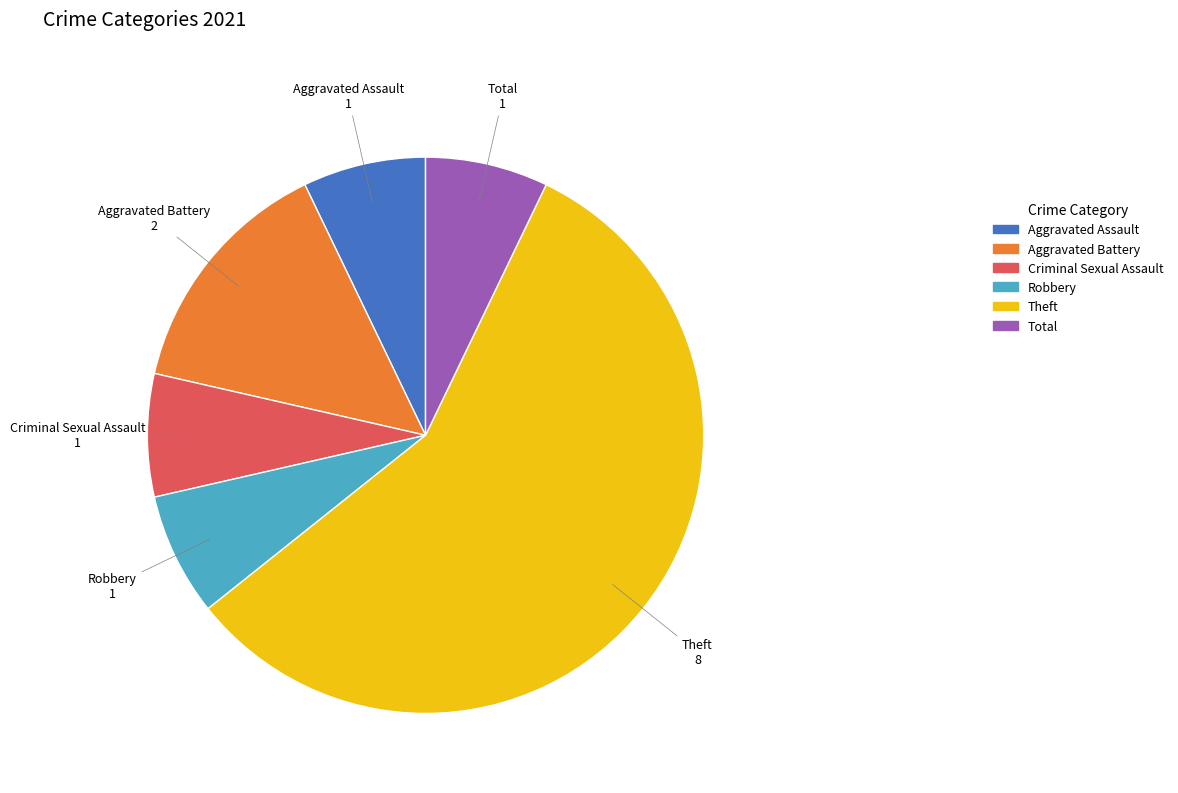

Approximately how many times larger is the value at Aggravated Assault compared to Aggravated Battery?

0.5